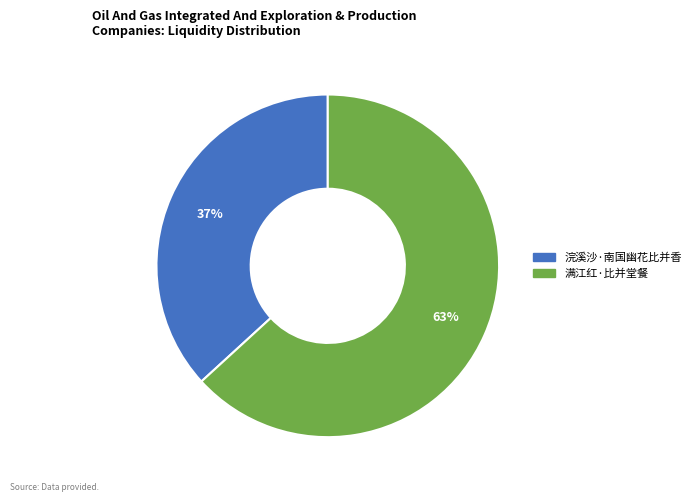

Which category has the smallest portion of the pie?

浣溪沙·南国幽花比并香